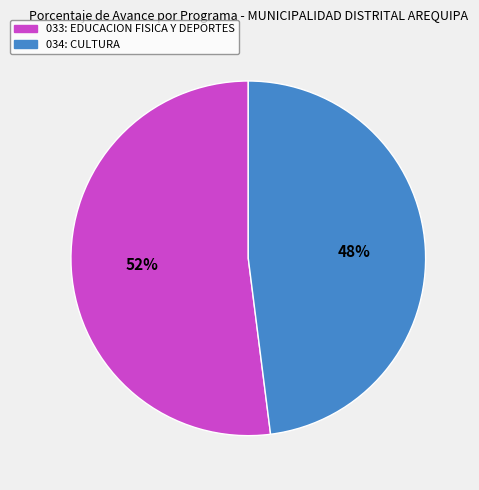

Is there any slice that represents more than half of the pie?

Yes